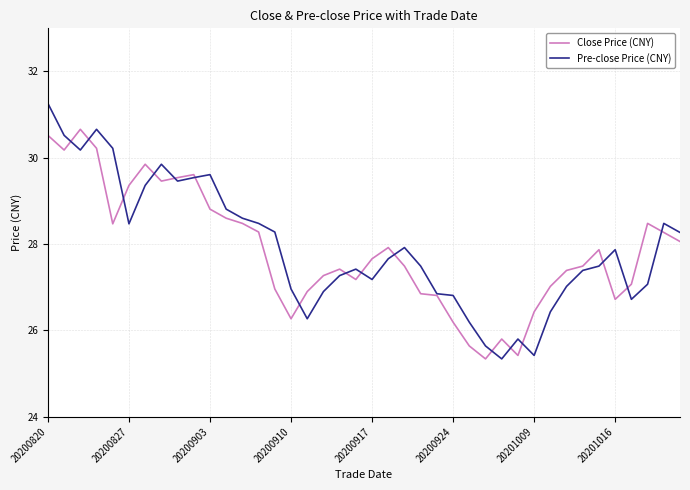

What is the greatest value displayed?

31.3